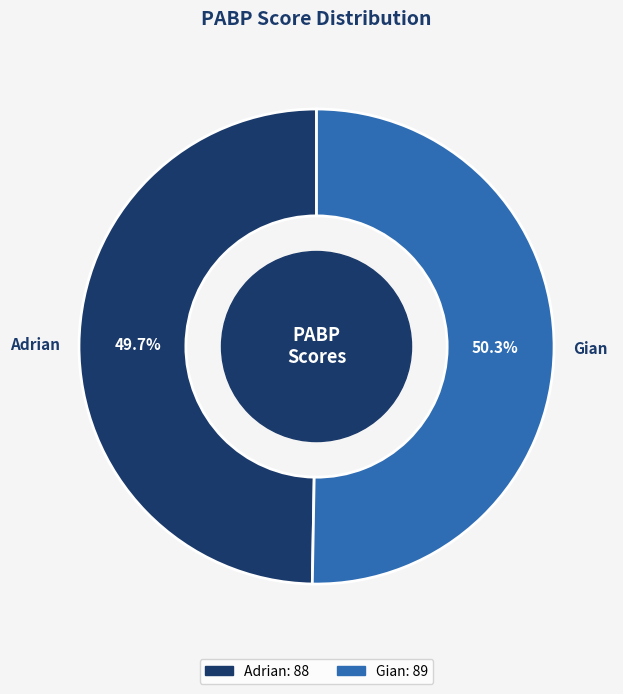

Does Gian represent more than half of the total?

Yes